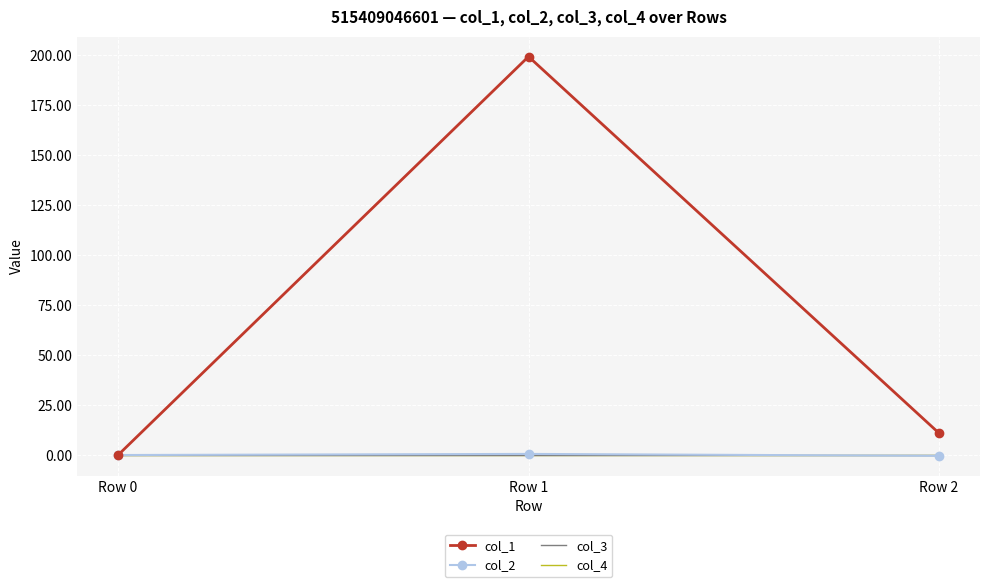

The value of col_2 at Row 1 is 0.6. True or false?

True